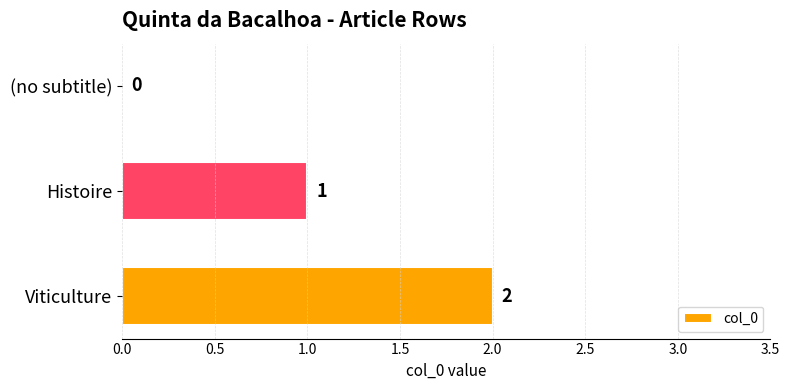

Between (no subtitle) and Histoire, which is larger?

Histoire